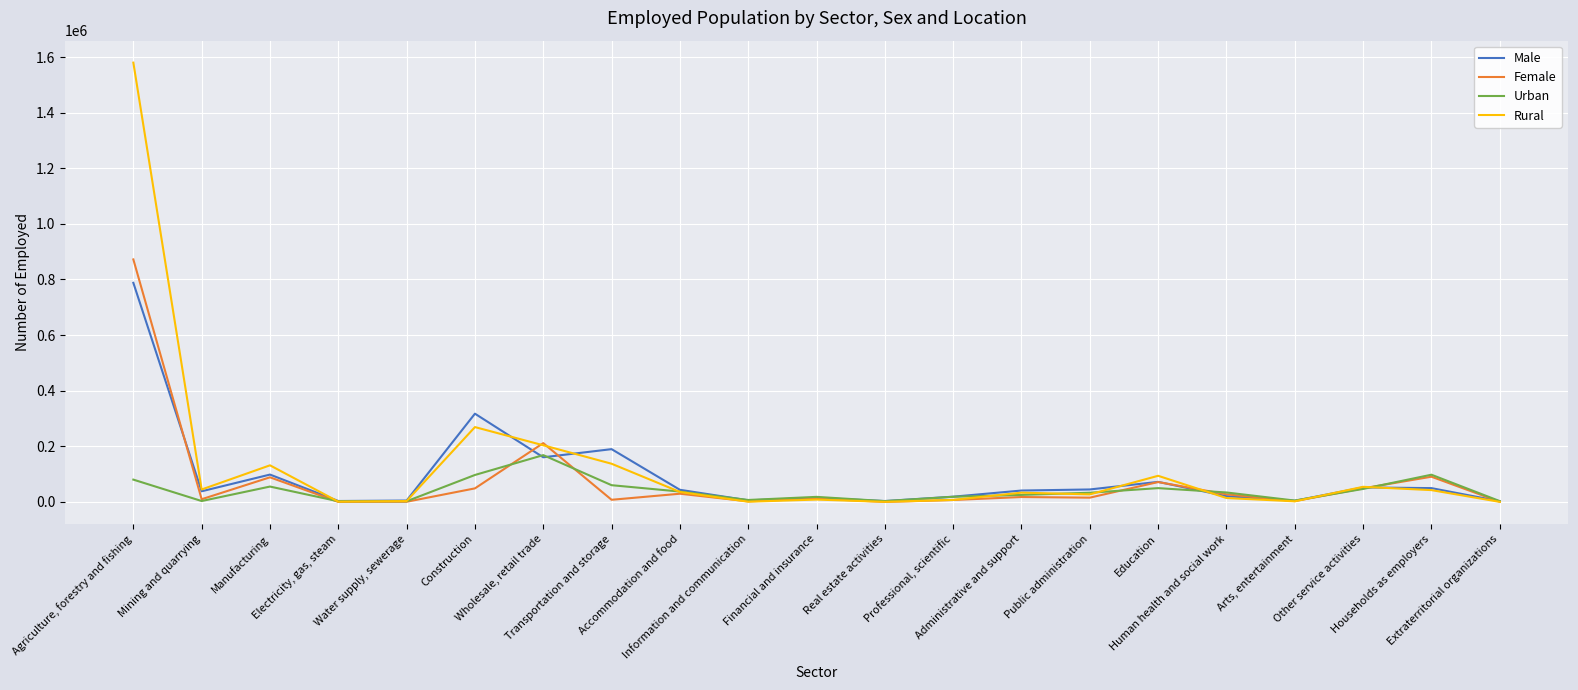

List the series in order of their peak value, highest first.

Rural, Female, Male, Urban